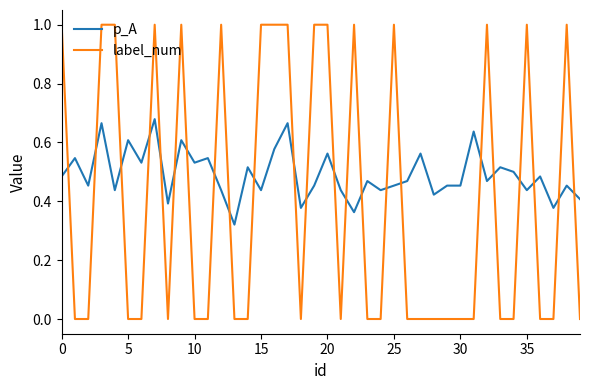

Which series has the largest total across all categories?

p_A